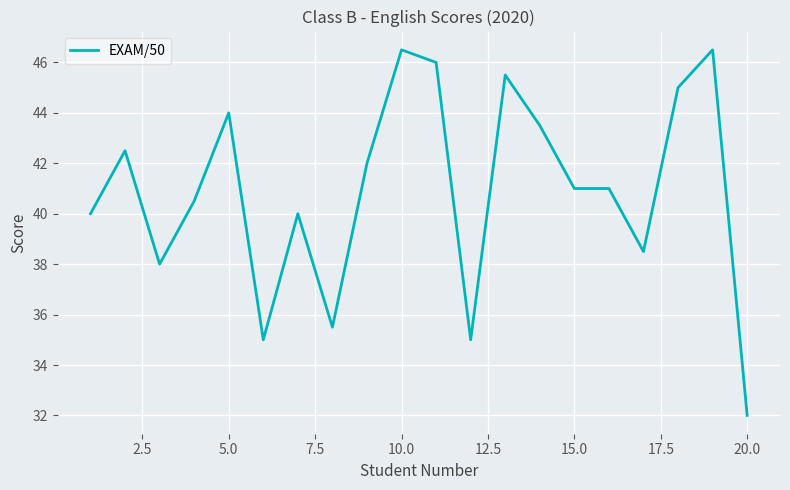

What is the greatest value displayed?

46.5